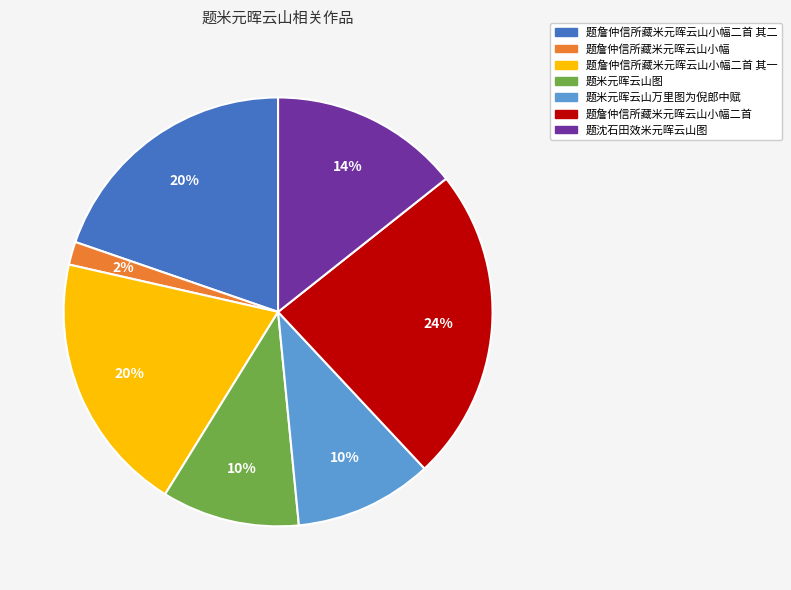

To the nearest percent, what is the difference between the largest and smallest slice percentages?

22%